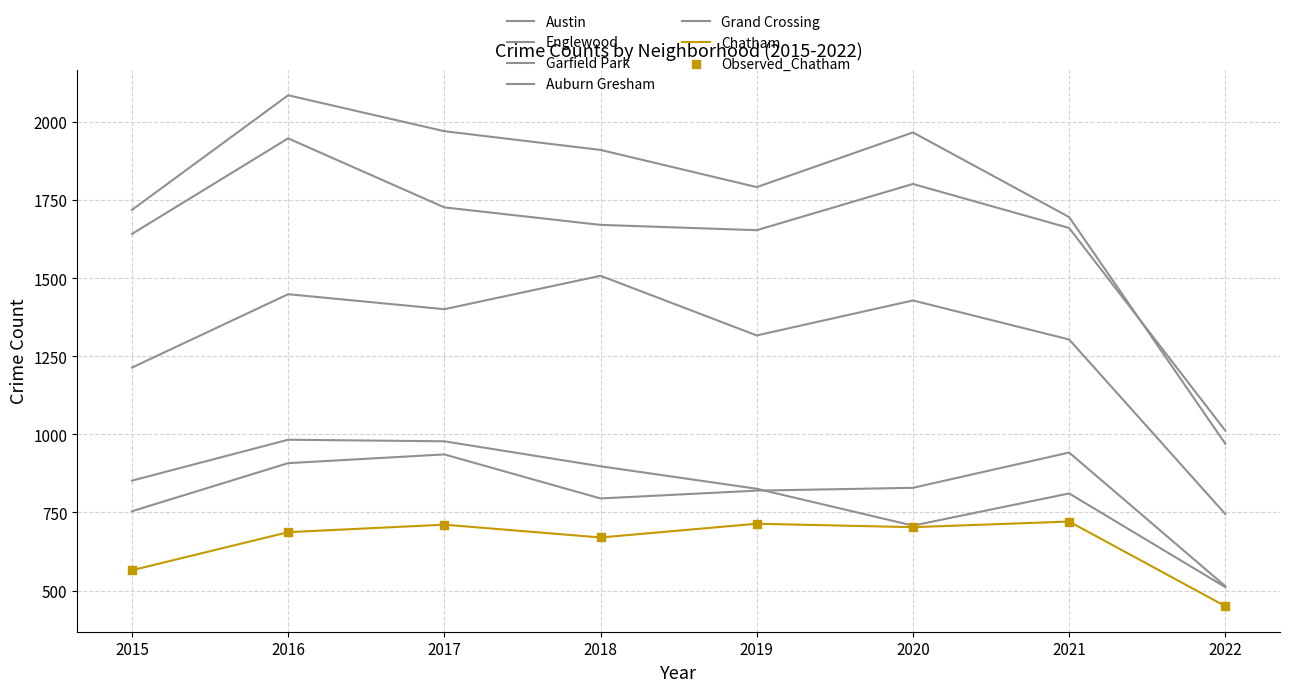

At how many categories does at least one series exceed 458?

8